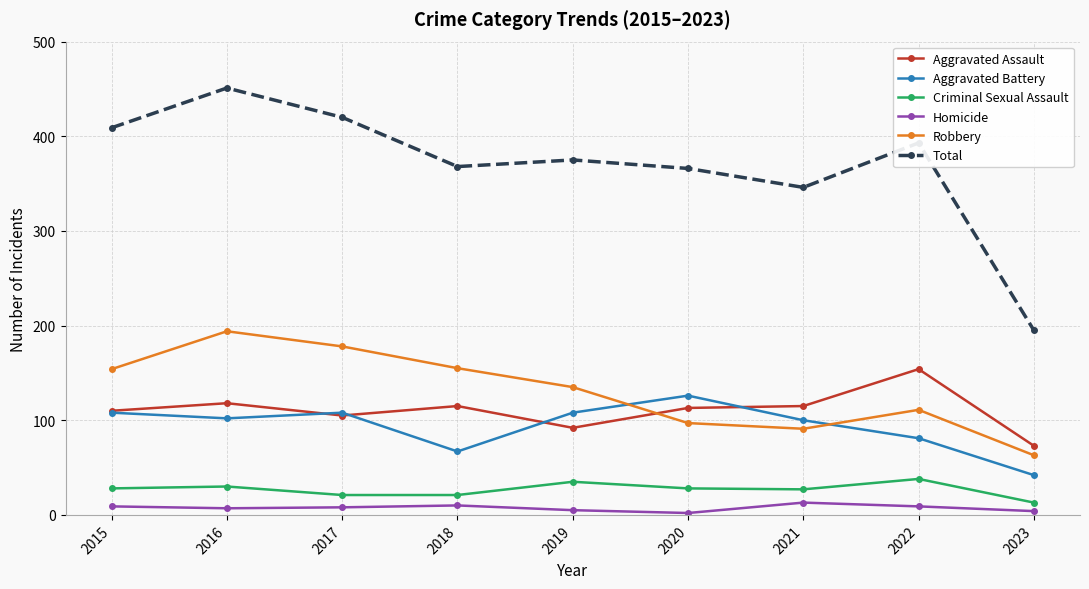

How many lines are shown in the chart?

6